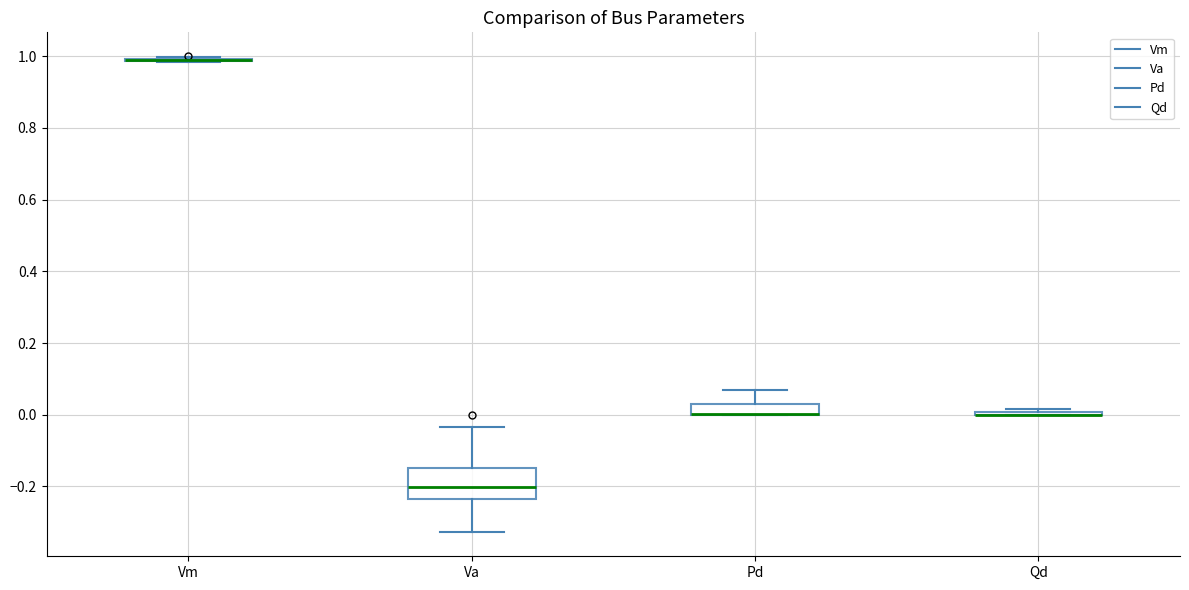

Where is the lower edge of the box for Pd on the y-axis? The values are not printed on the chart, so give them approximately, as read against the axis.

0.00